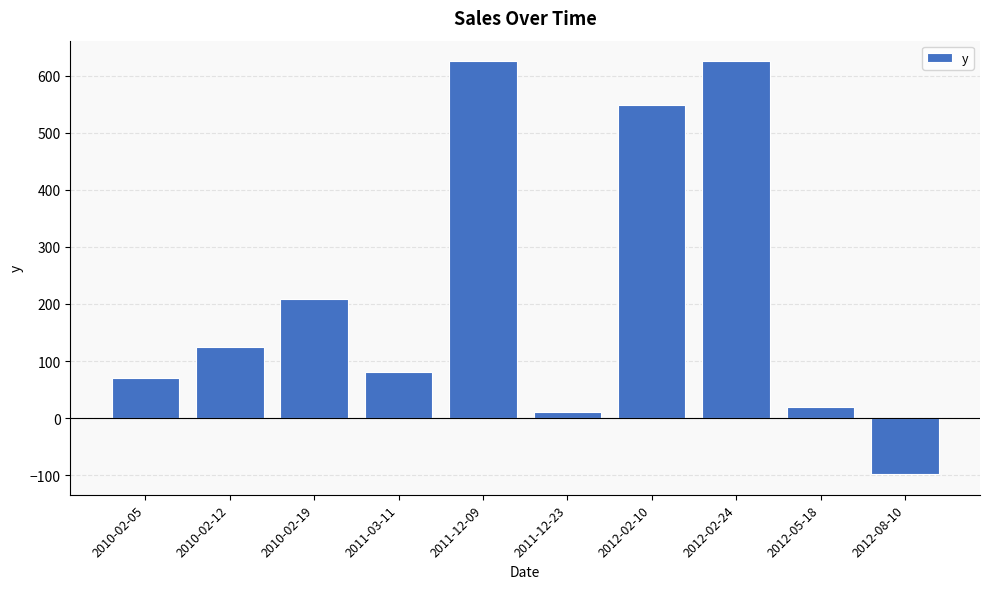

Read the value at 2010-02-12.

125.0